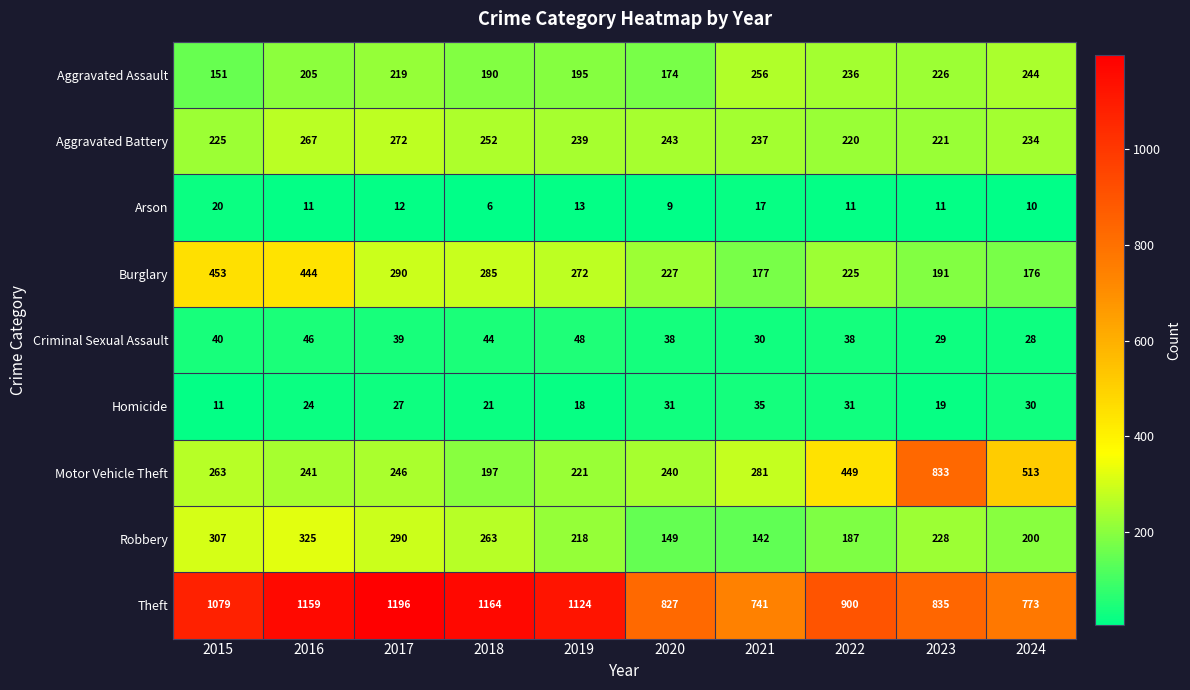

Where is Arson nearest to the value 13?

2019